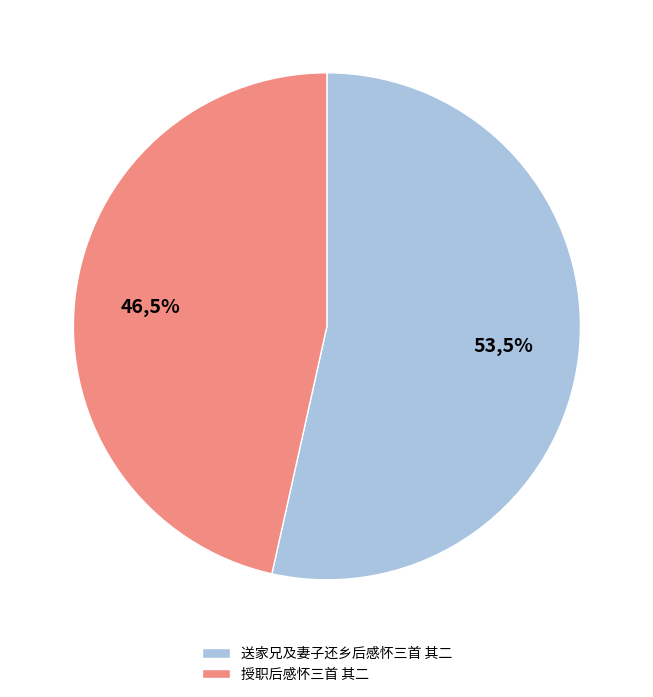

What percentage is the 授职后感怀三首 其二 slice, to the nearest percent?

47%